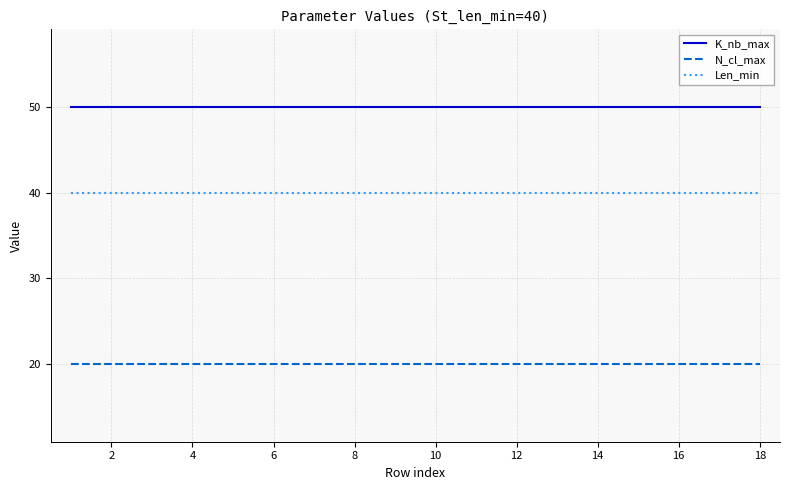

Rank the series by their average value, from lowest to highest.

N_cl_max, Len_min, K_nb_max